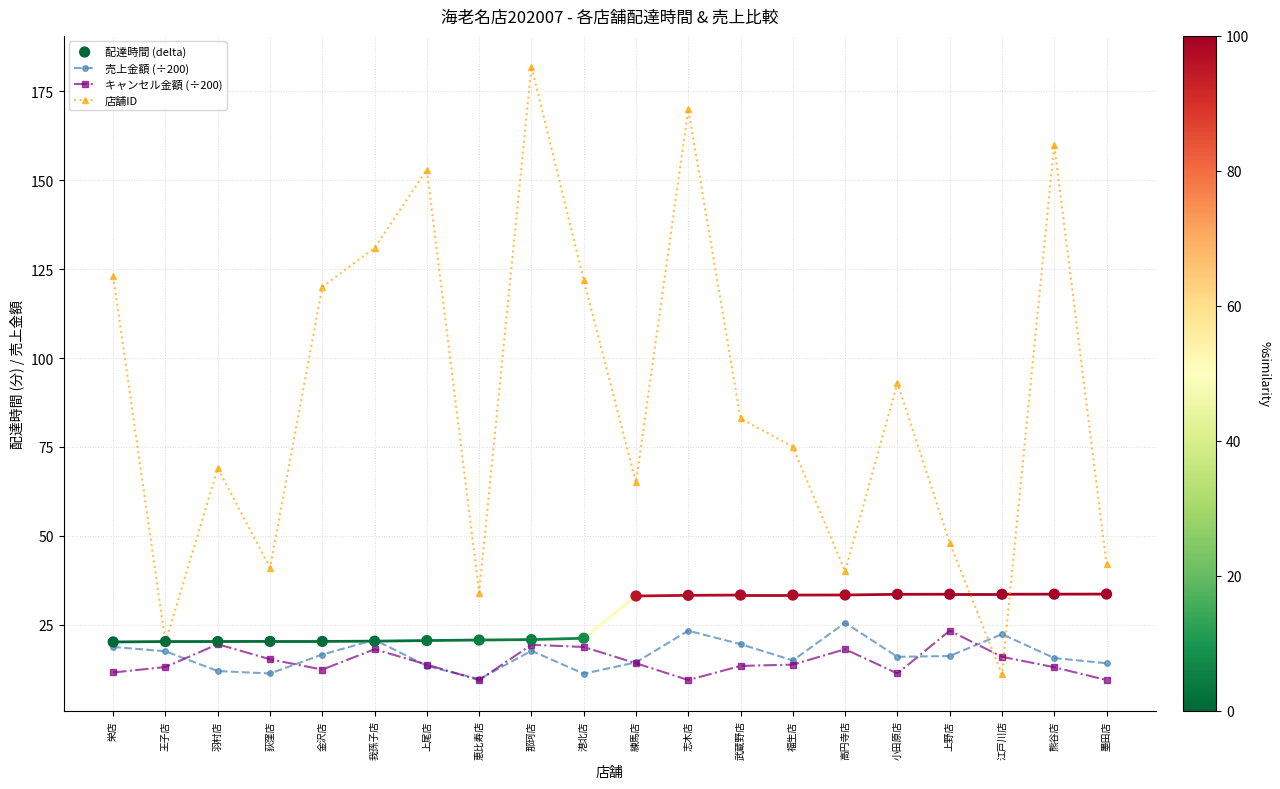

What are all the series names shown in the legend?

売上金額 (÷200), キャンセル金額 (÷200), 店舗ID, 配達時間 (delta)